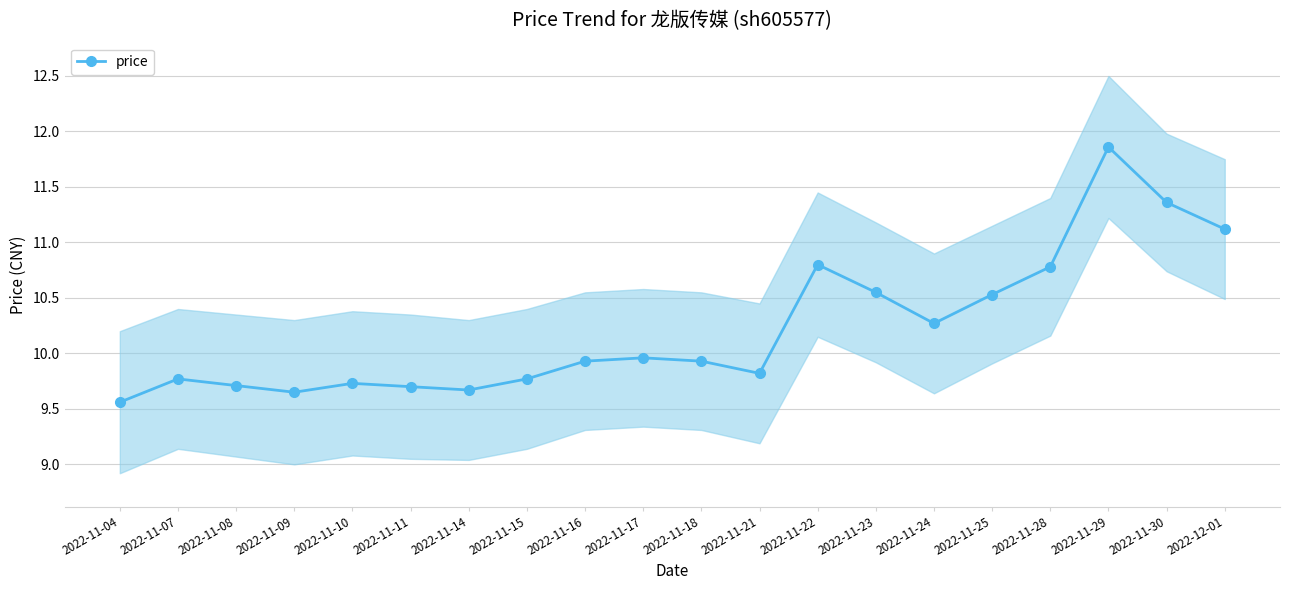

What is the change in value from 2022-11-15 to 2022-11-23?

+0.8